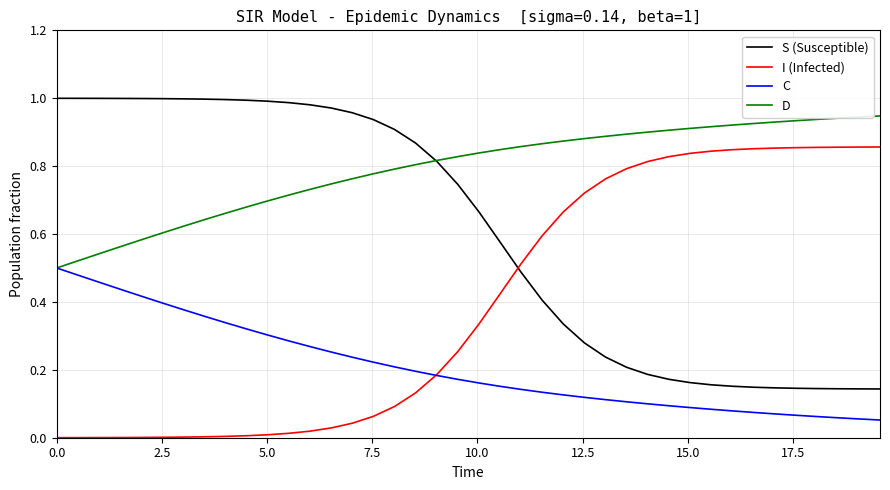

True or false: D and I (Infected) intersect in this chart.

False